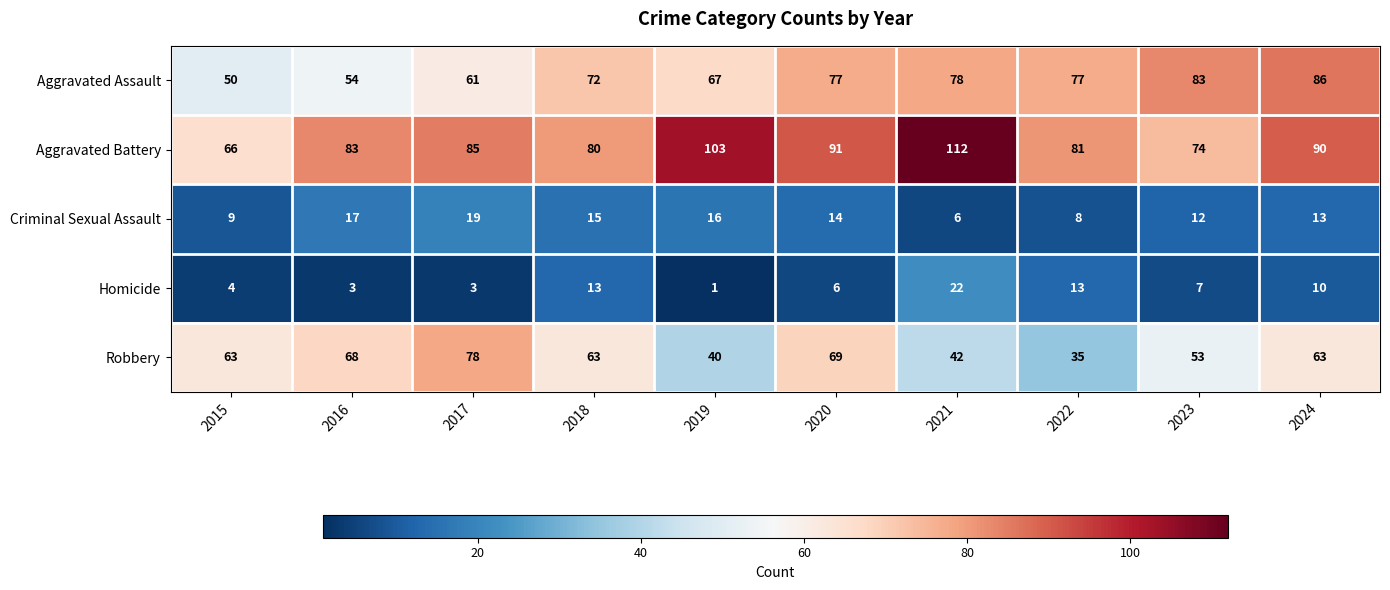

Where is Robbery nearest to the value 56?

2023